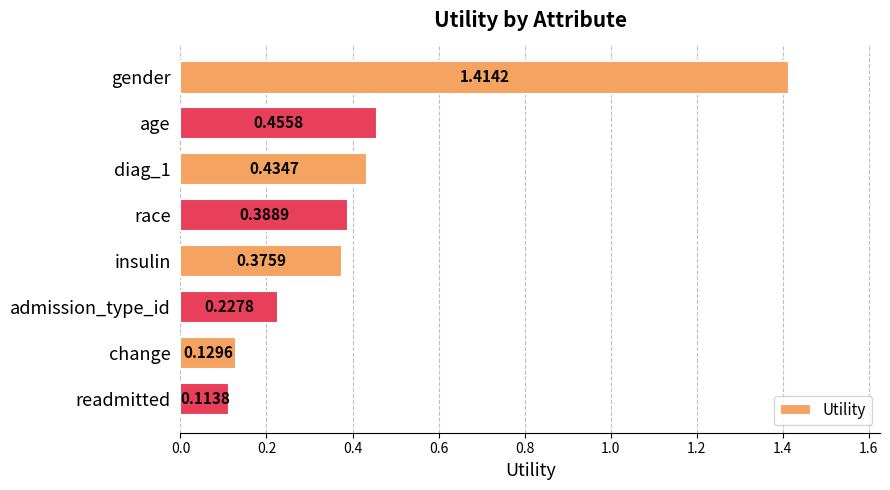

What is the label of the 2nd bar from the top?

age